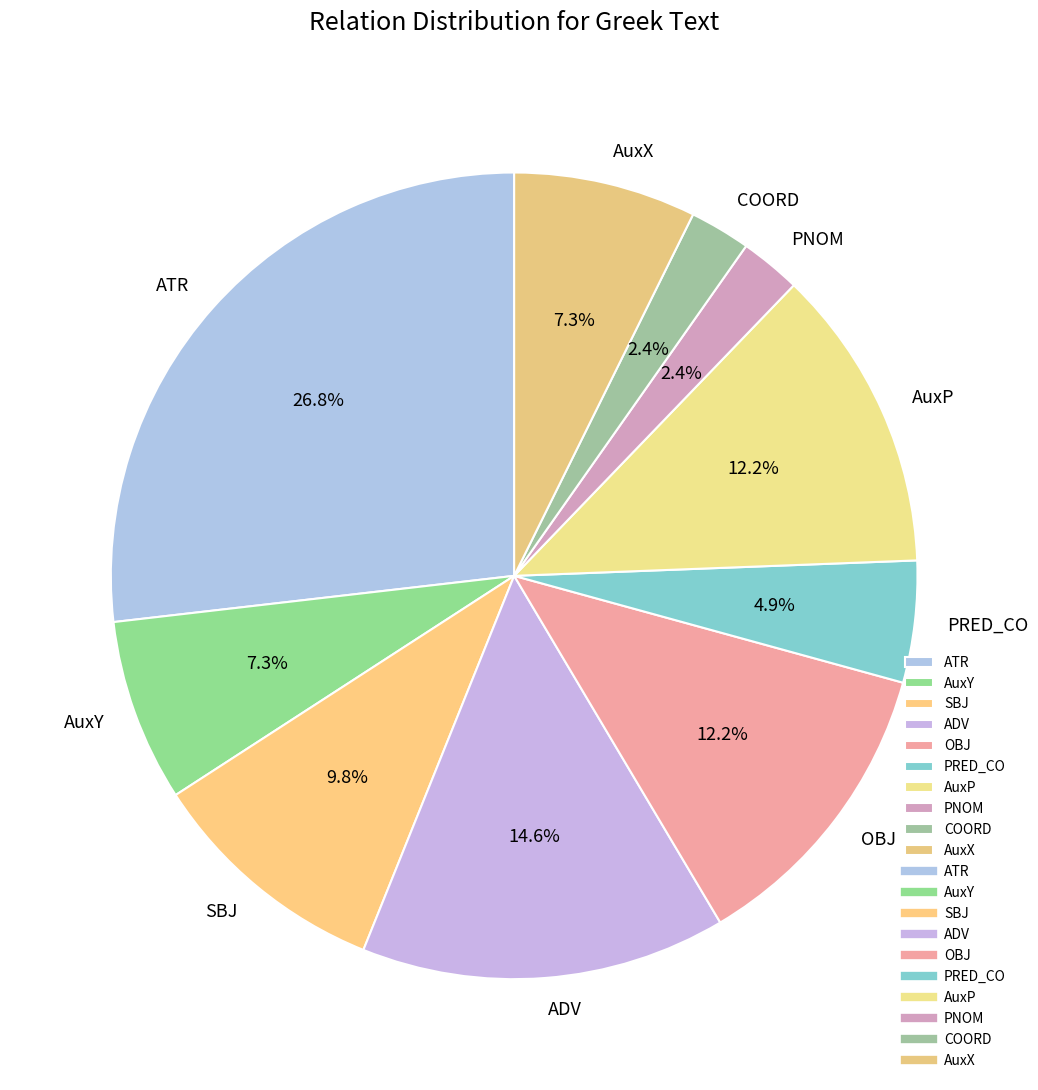

Count the number of slices in the pie.

10